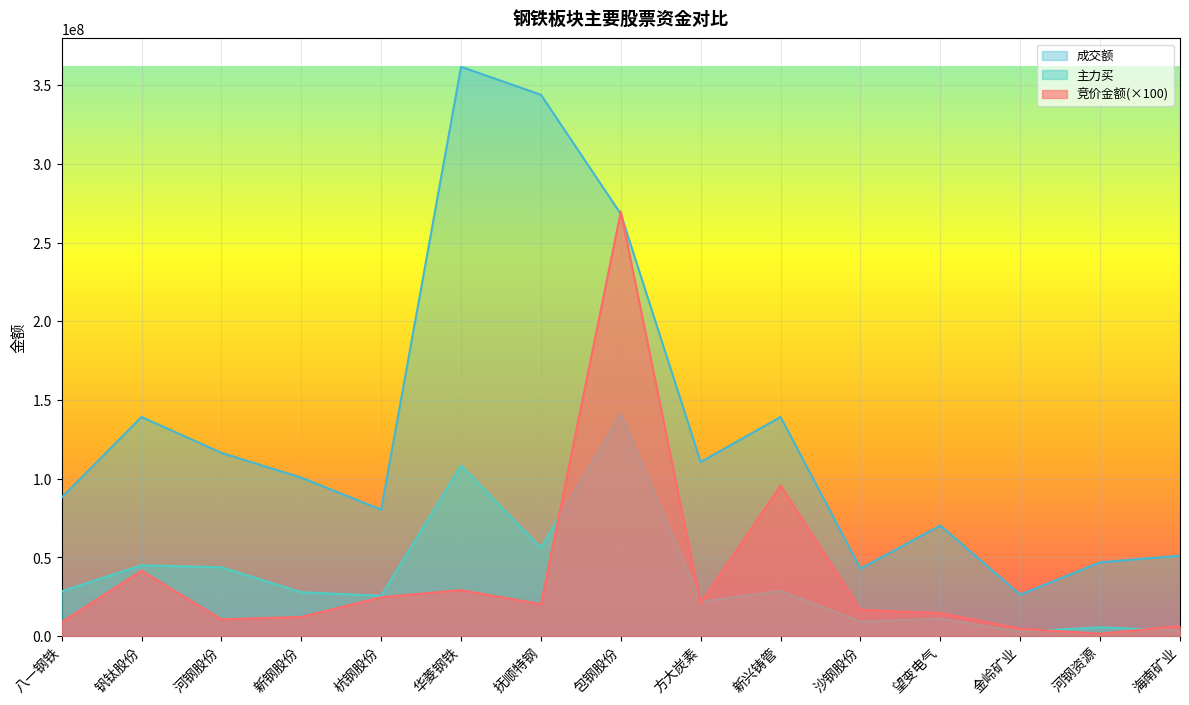

Which category has the lowest value in the 成交额 series?

金岭矿业